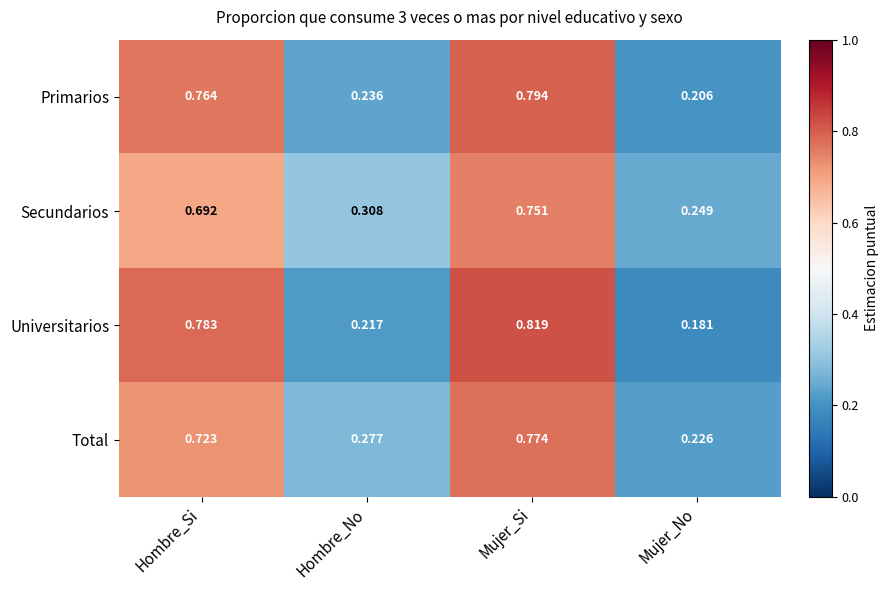

At which label does Total reach its minimum?

Mujer_No